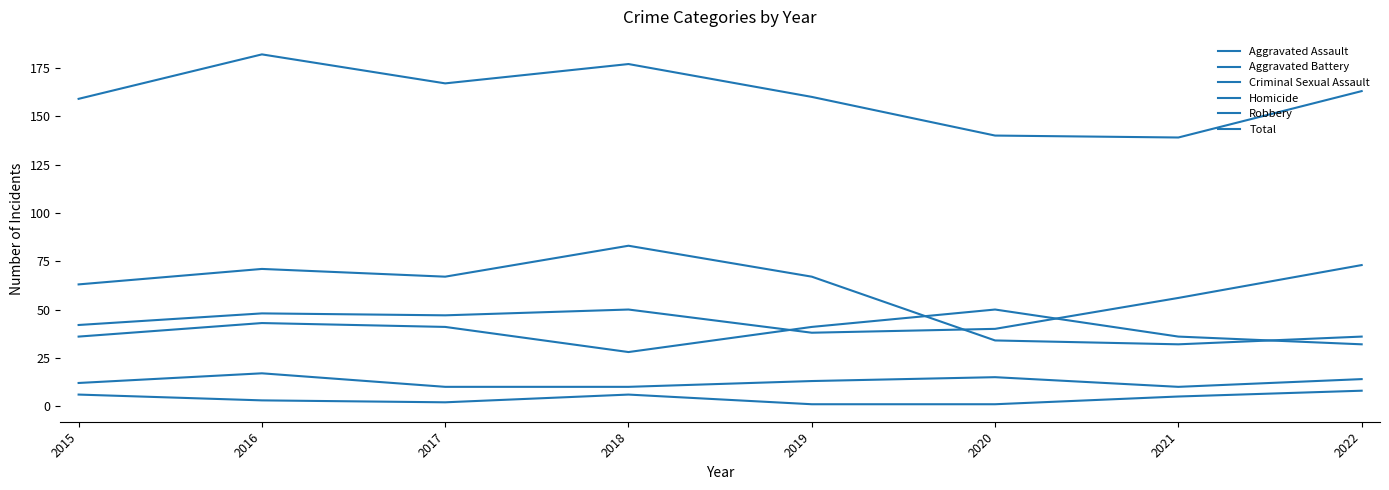

True or false: Aggravated Assault and Robbery cross at least once.

True